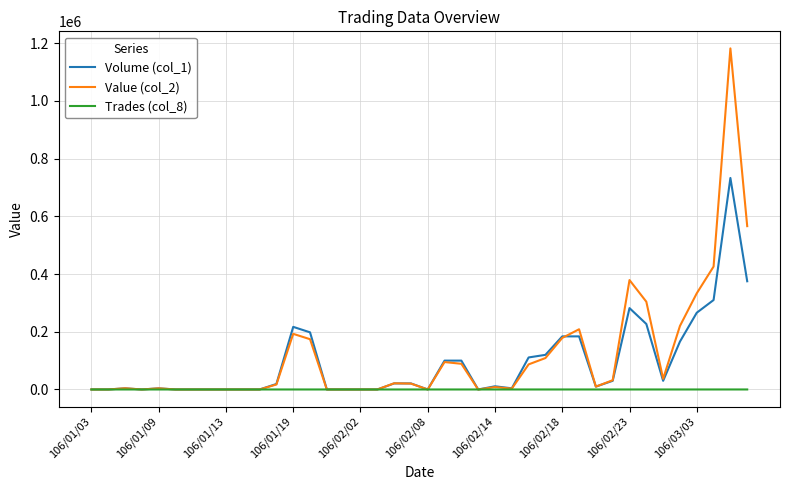

True or false: Trades (col_8) has more than 2 points higher than both neighbors.

True